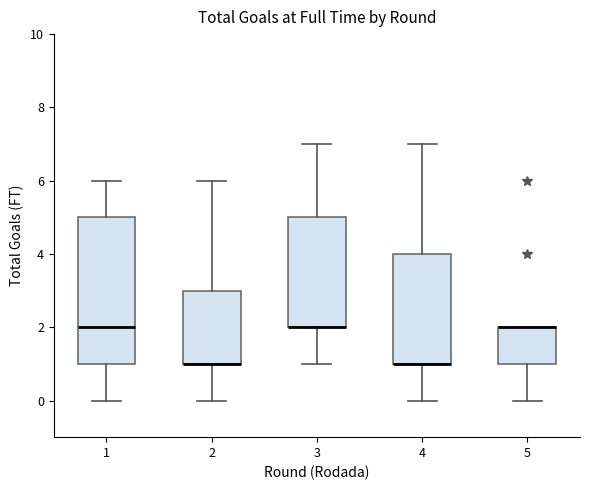

Where does the lower whisker of the box at x = 4 end on the y-axis? The values are not printed on the chart, so give them approximately, as read against the axis.

0